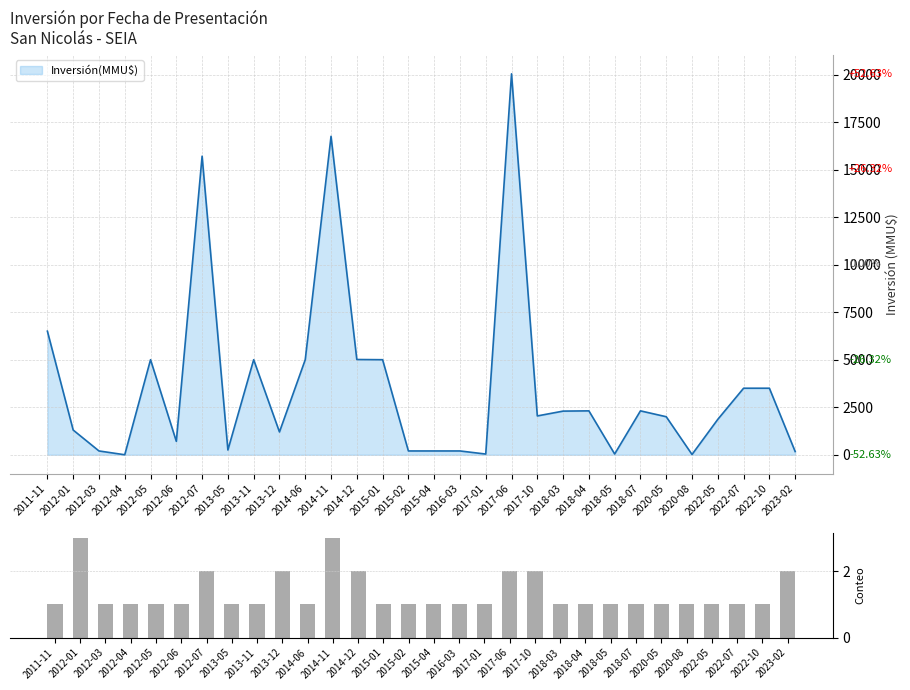

Is it true that the value at 2022-10 is 0?

False